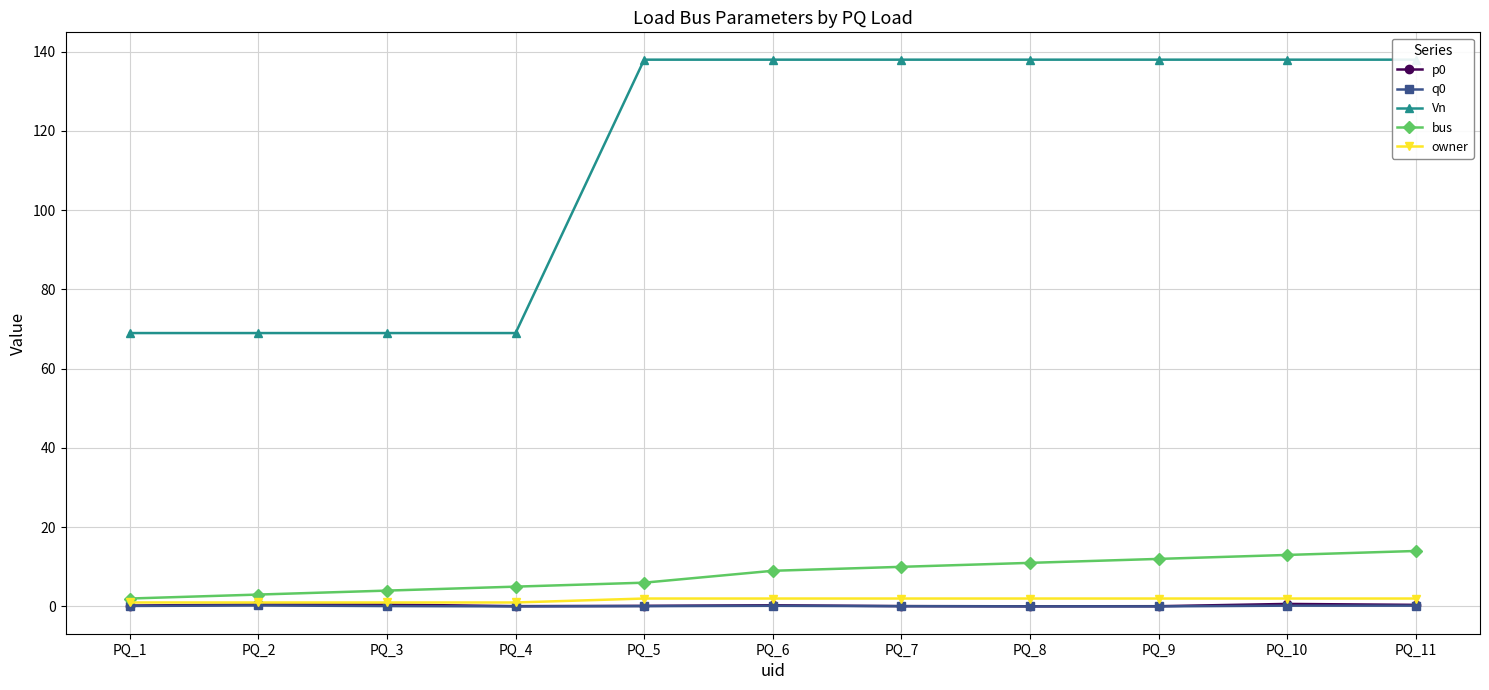

Reading left to right, transcribe all the data shown in this chart.

p0: PQ_1=0.2	PQ_2=0.5	PQ_3=0.5	PQ_4=0.1	PQ_5=0.1	PQ_6=0.3	PQ_7=0.1	PQ_8=0.0	PQ_9=0.1	PQ_10=0.6	PQ_11=0.4
q0: PQ_1=0.1	PQ_2=0.2	PQ_3=0.1	PQ_4=0.0	PQ_5=0.1	PQ_6=0.2	PQ_7=0.1	PQ_8=0.0	PQ_9=0.0	PQ_10=0.2	PQ_11=0.2
Vn: PQ_1=69.0	PQ_2=69.0	PQ_3=69.0	PQ_4=69.0	PQ_5=138.0	PQ_6=138.0	PQ_7=138.0	PQ_8=138.0	PQ_9=138.0	PQ_10=138.0	PQ_11=138.0
bus: PQ_1=2.0	PQ_2=3.0	PQ_3=4.0	PQ_4=5.0	PQ_5=6.0	PQ_6=9.0	PQ_7=10.0	PQ_8=11.0	PQ_9=12.0	PQ_10=13.0	PQ_11=14.0
owner: PQ_1=1.0	PQ_2=1.0	PQ_3=1.0	PQ_4=1.0	PQ_5=2.0	PQ_6=2.0	PQ_7=2.0	PQ_8=2.0	PQ_9=2.0	PQ_10=2.0	PQ_11=2.0